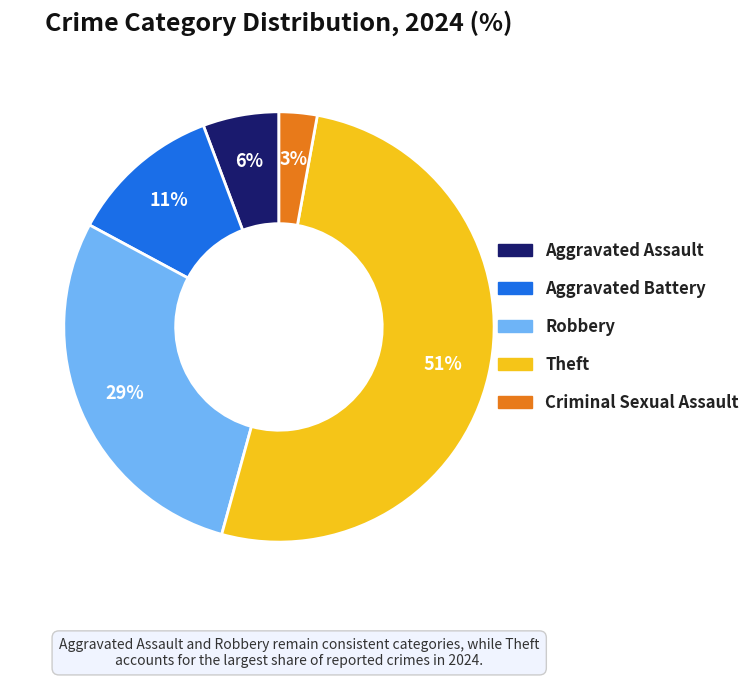

Is there any slice that represents more than half of the pie?

Yes